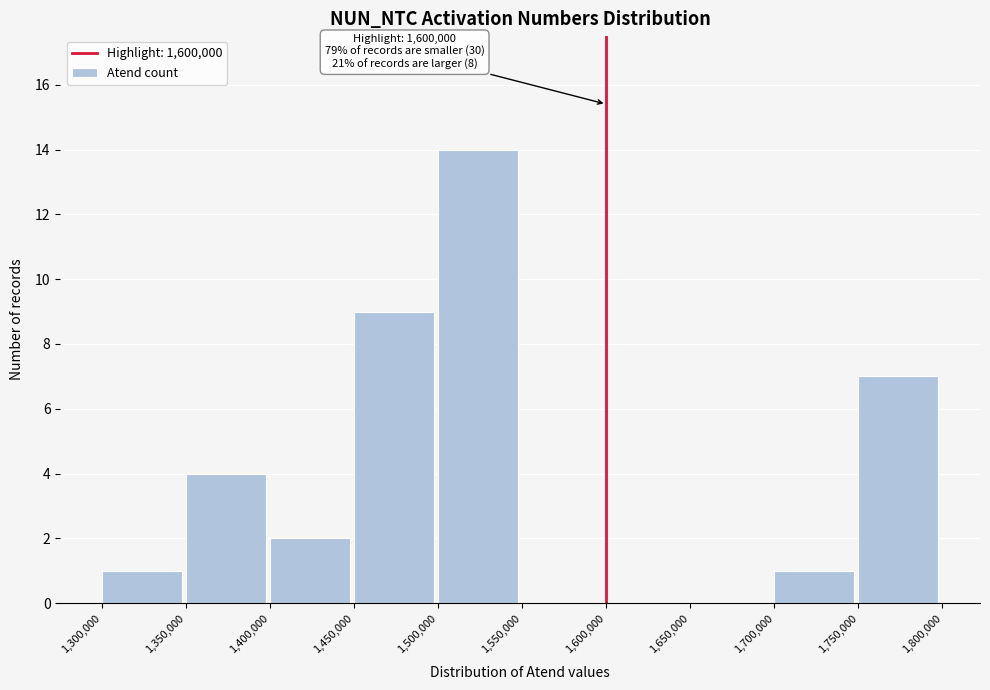

Over which range of the x-axis is the bar tallest?

1,500,000 to 1,550,000